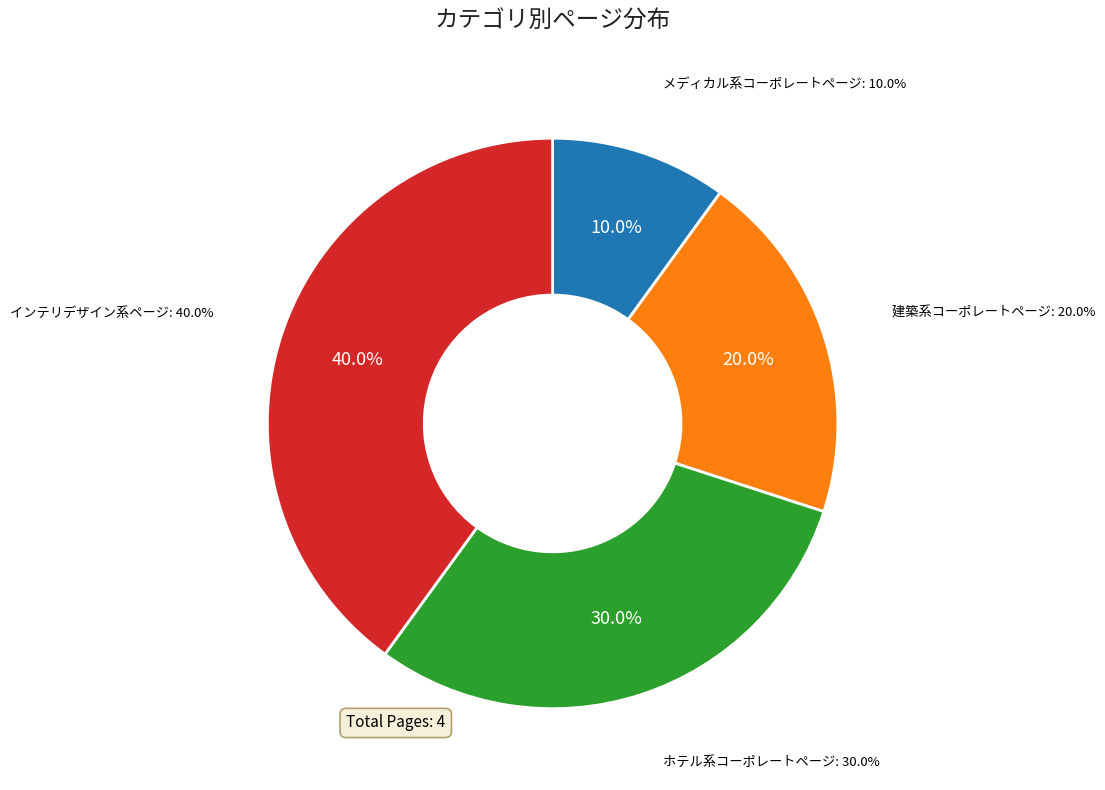

True or false: インテリデザイン系ページ accounts for 28% of the total.

False